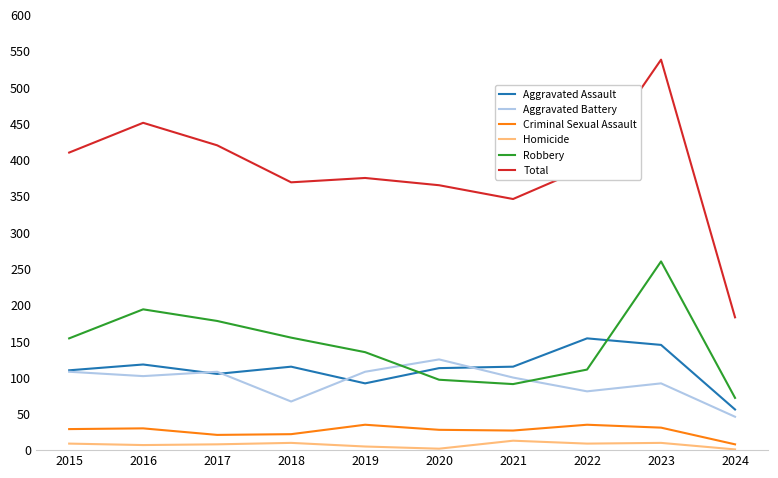

Which category has the highest value in the Total series?

2023